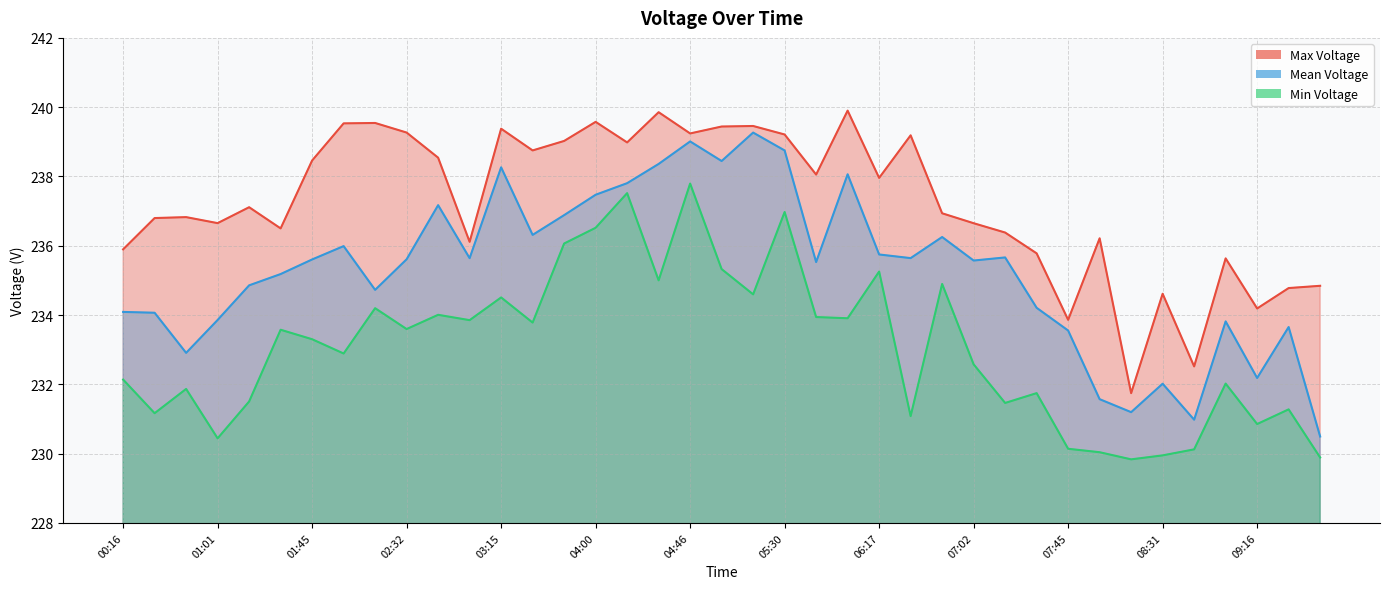

True or false: Max Voltage and Min Voltage intersect in this chart.

False